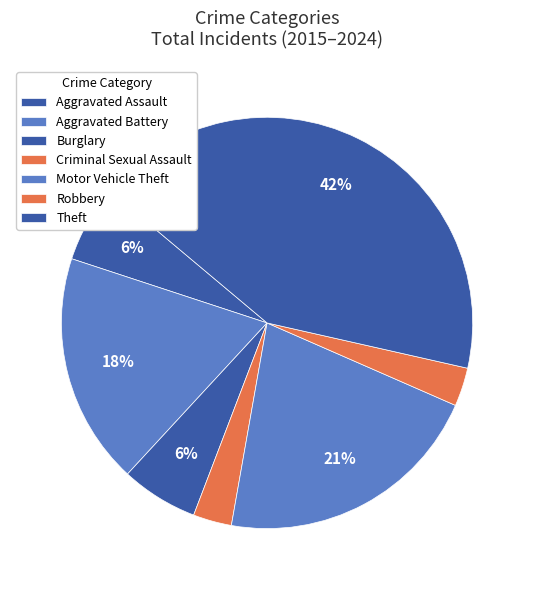

Which category has the smallest portion of the pie?

Criminal Sexual Assault